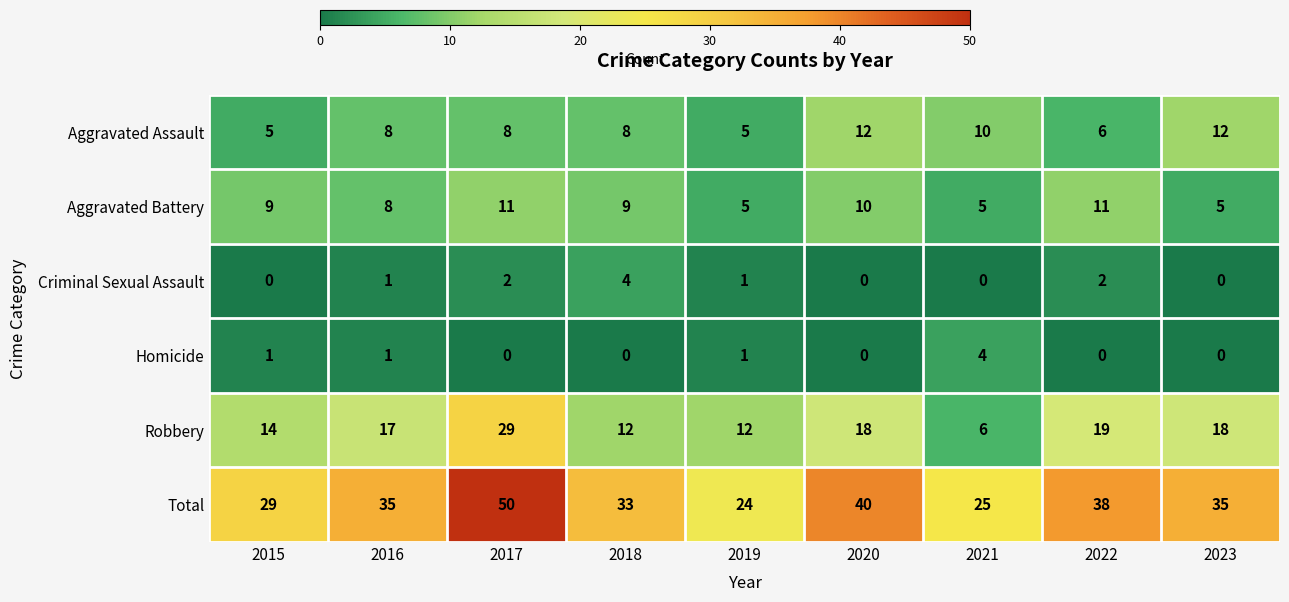

What is the sum of all Aggravated Battery values?

73